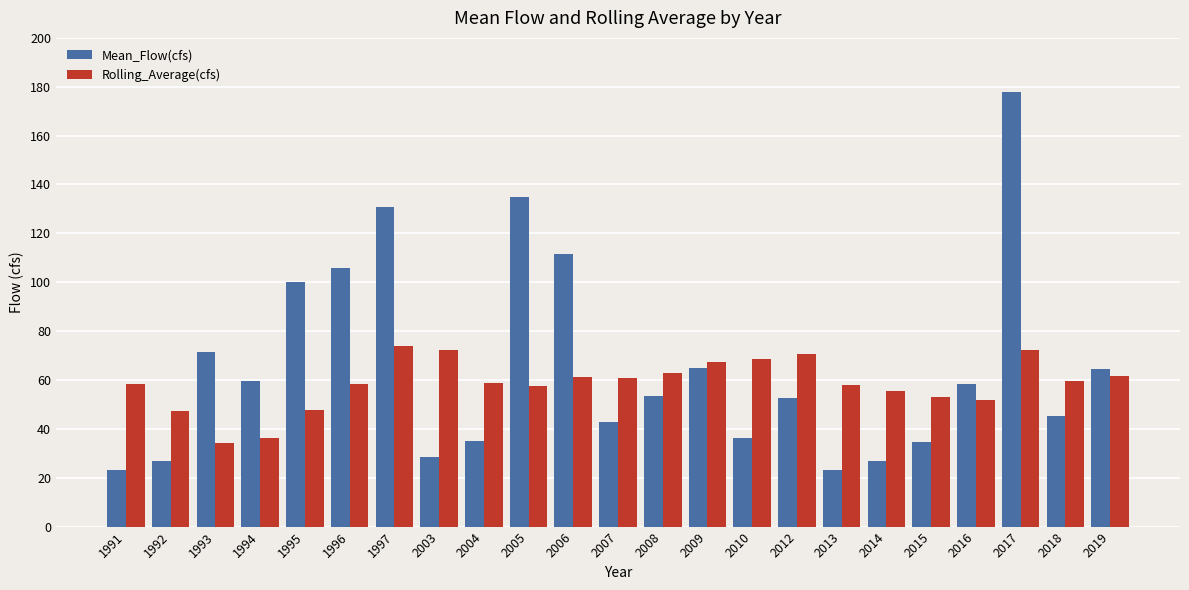

What are all the series names shown in the legend?

Mean_Flow(cfs), Rolling_Average(cfs)